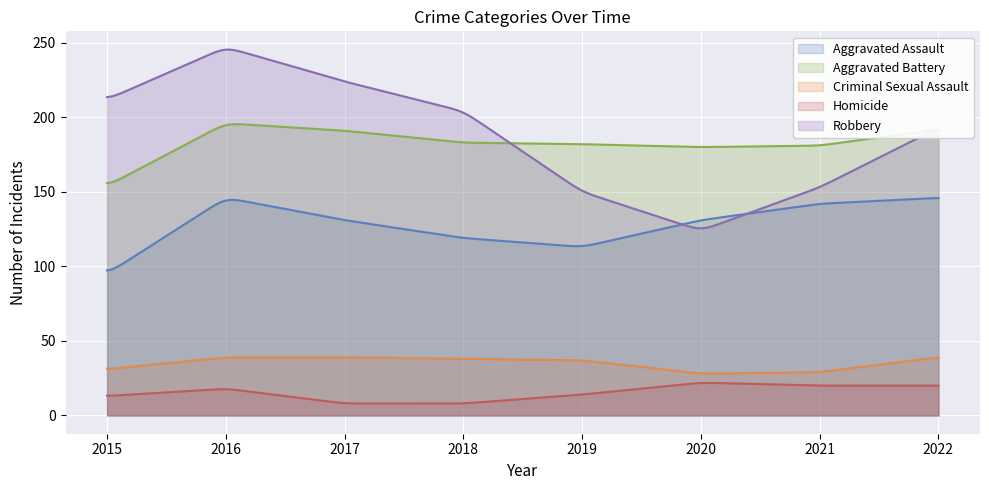

Is the value of Aggravated Battery at 2016 greater than the value of Criminal Sexual Assault at 2017?

Yes